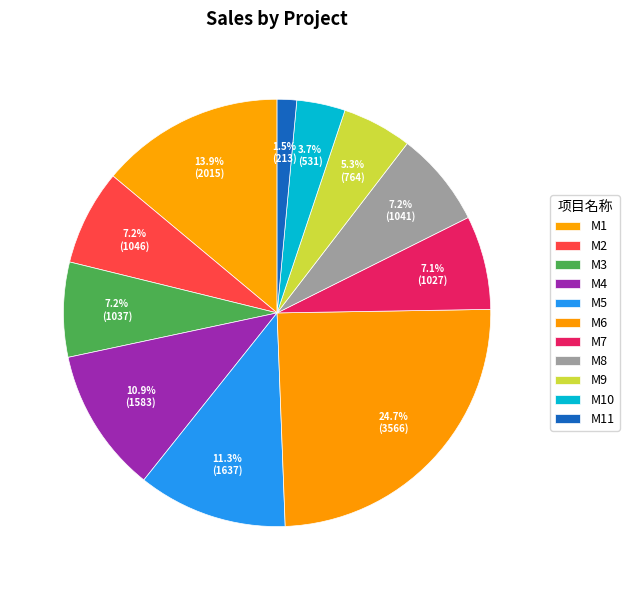

How many slices are in this pie chart?

11